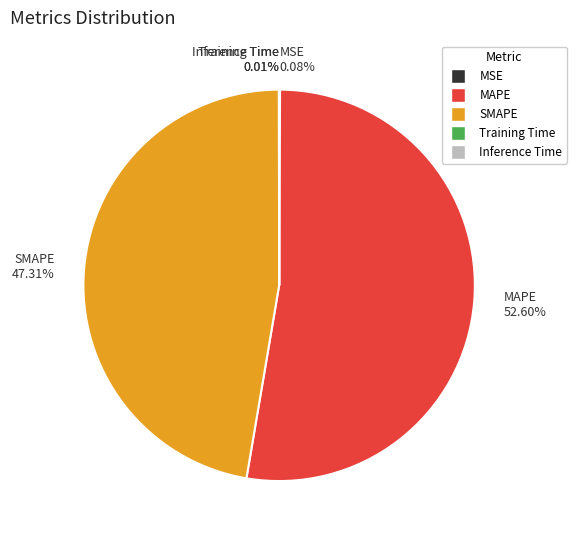

Is MAPE the majority of the pie?

Yes